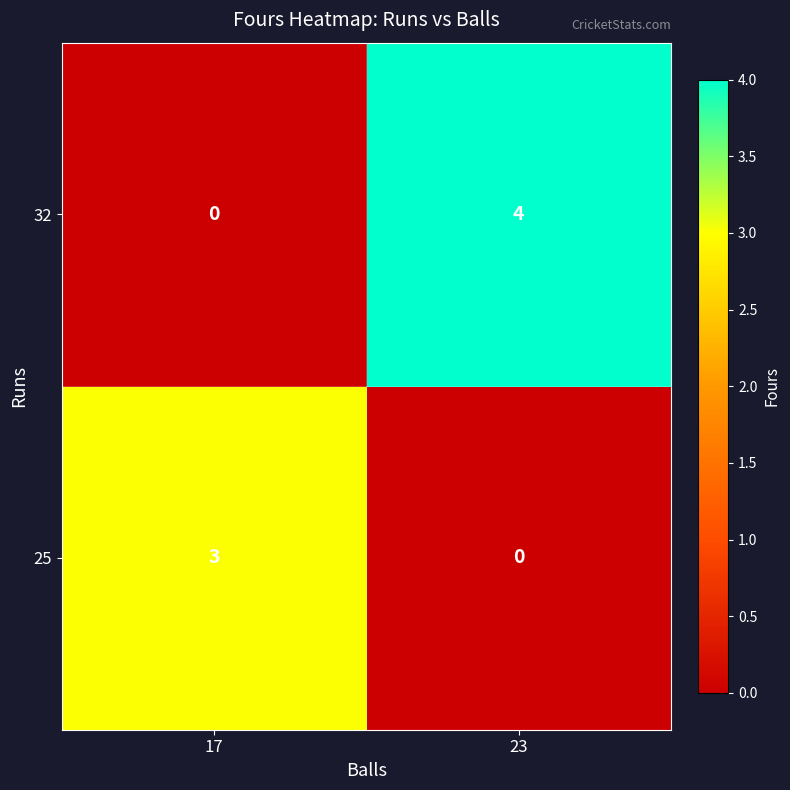

Which series has the widest spread of values?

32